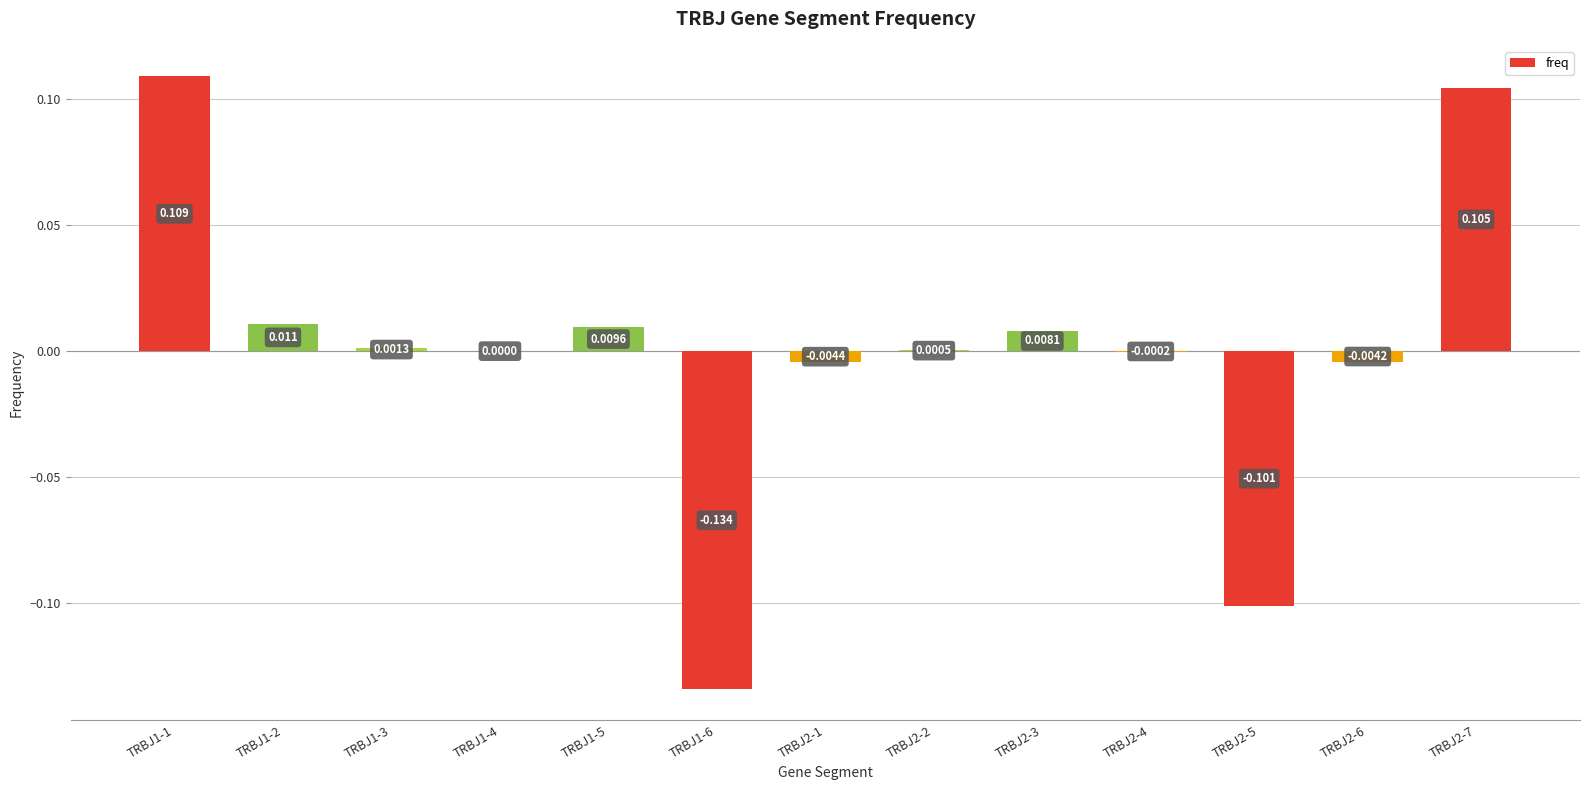

Between TRBJ2-5 and TRBJ1-1, which is larger?

TRBJ1-1